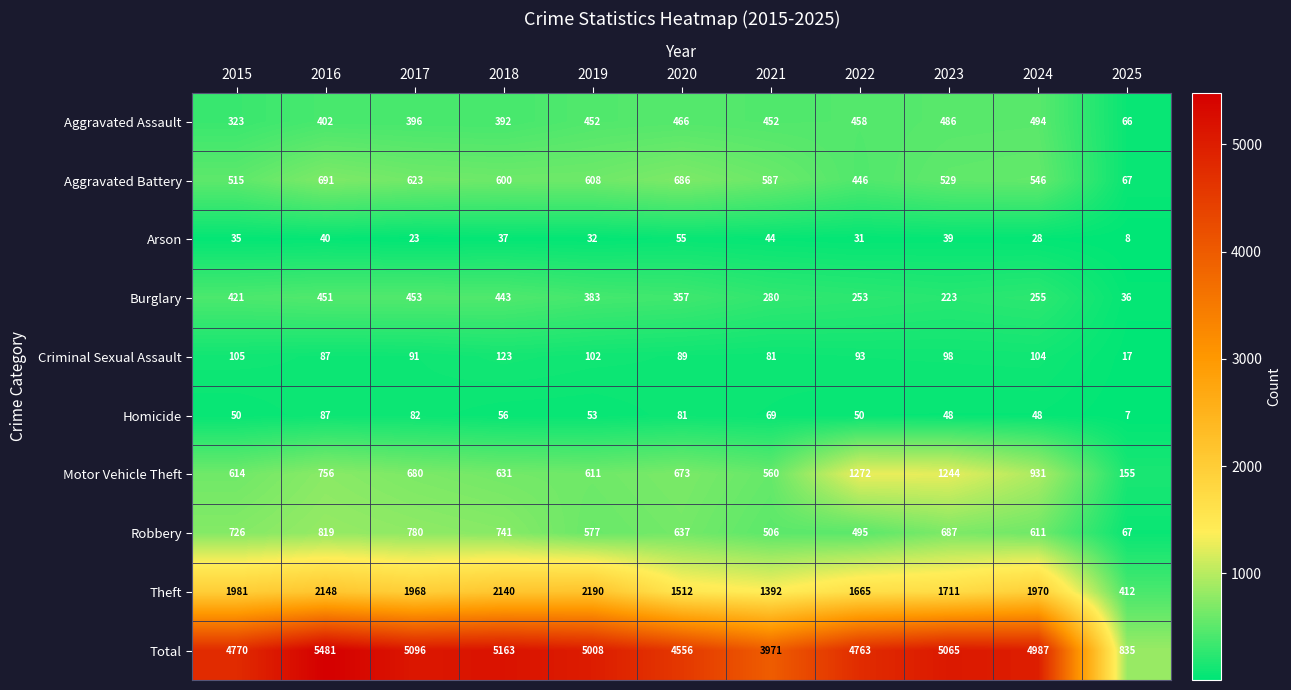

Is it true that Aggravated Battery equals 1119 at 2017?

False